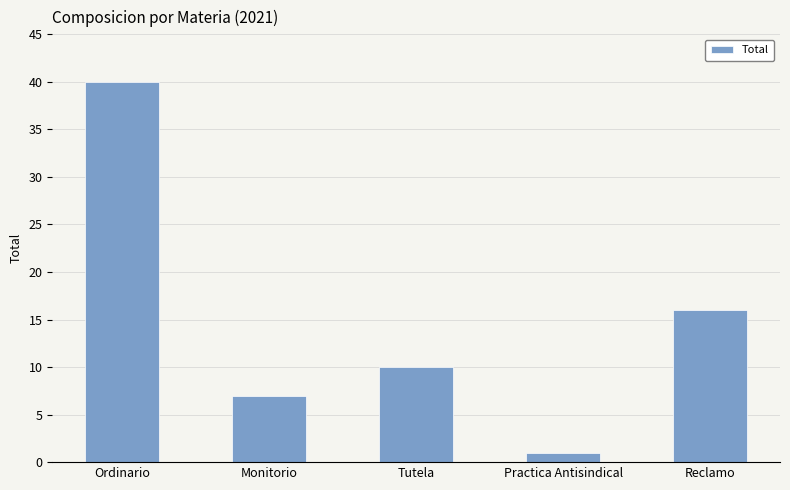

Between Monitorio and Tutela, which is larger?

Tutela